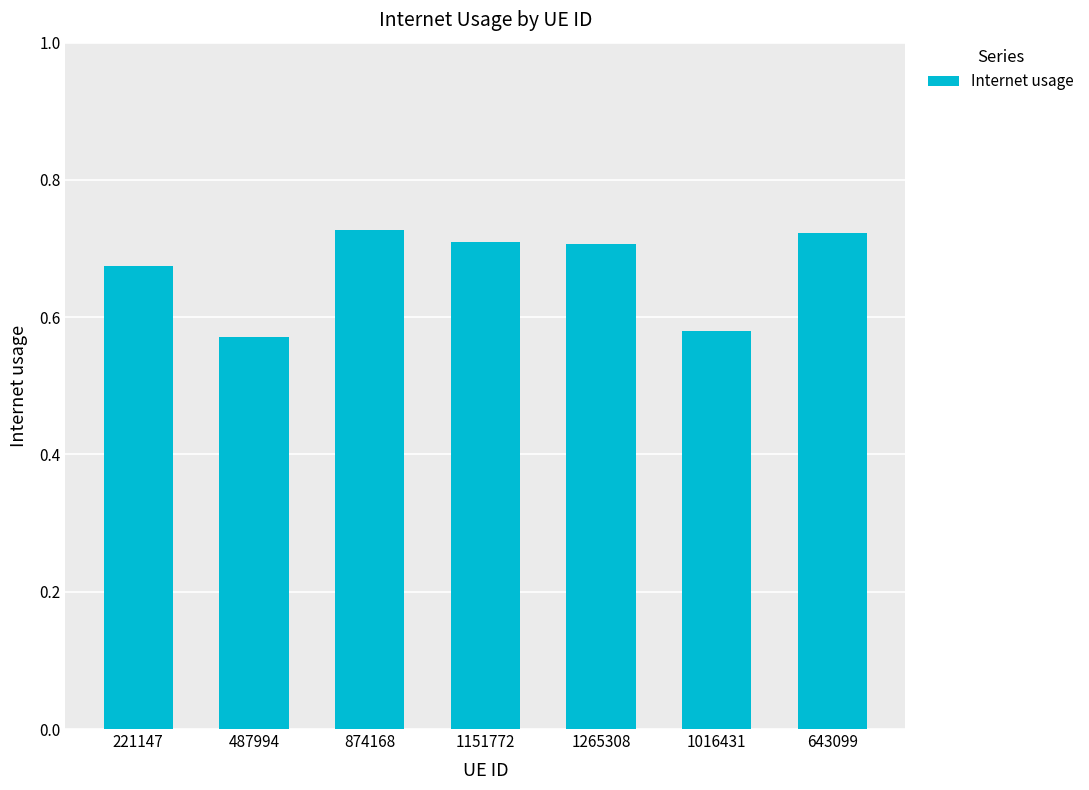

The value at 487994 is 1.0. True or false?

False